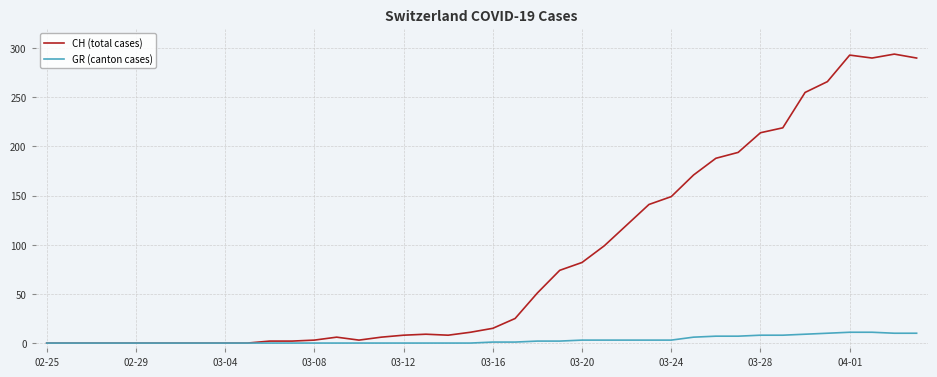

Rank the series by their maximum value, from lowest to highest.

GR (canton cases), CH (total cases)